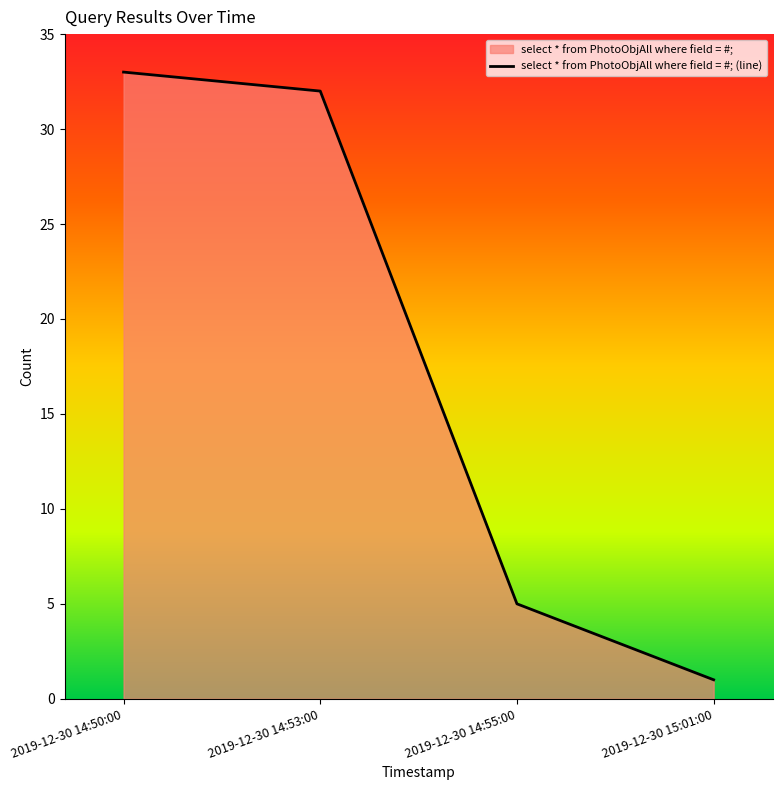

What is the label of the 1st point from the right?

2019-12-30 15:01:00